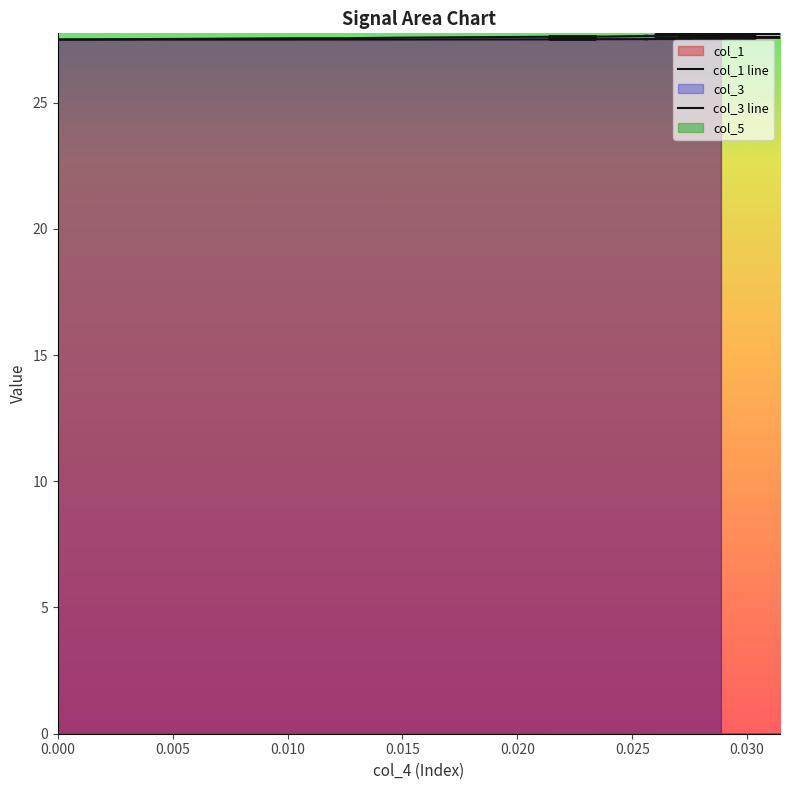

What is the difference between the second highest and minimum values in the col_3 series?

0.2